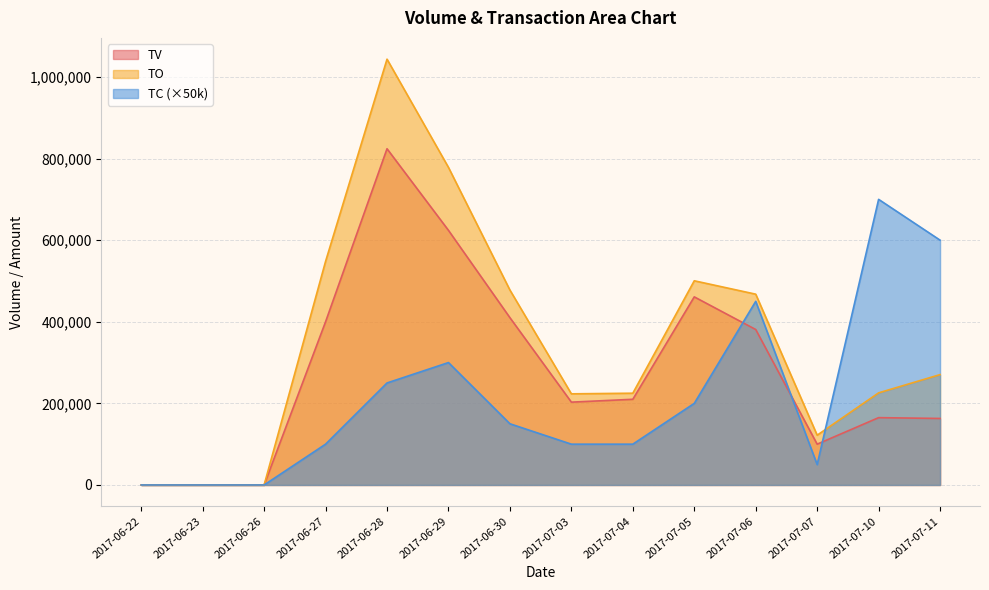

List the labels in order of TC value, smallest first.

2017-06-22, 2017-06-23, 2017-06-26, 2017-07-07, 2017-06-27, 2017-07-03, 2017-07-04, 2017-06-30, 2017-07-05, 2017-06-28, 2017-06-29, 2017-07-06, 2017-07-11, 2017-07-10